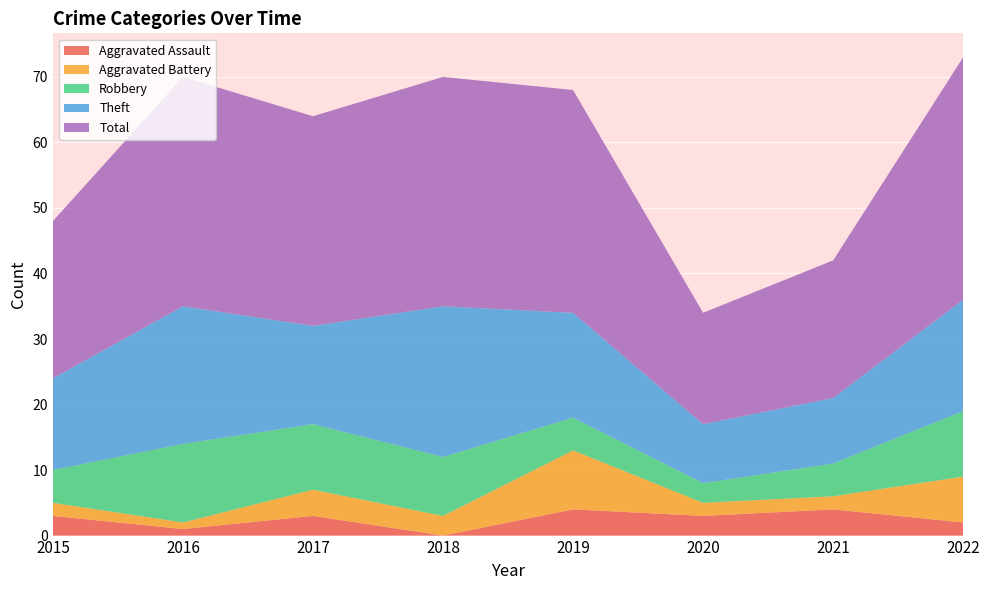

Reading left to right, list all the values displayed in this chart.

Aggravated Assault: 3	1	3	0	4	3	4	2
Aggravated Battery: 2	1	4	3	9	2	2	7
Robbery: 5	12	10	9	5	3	5	10
Theft: 14	21	15	23	16	9	10	17
Total: 24	35	32	35	34	17	21	37